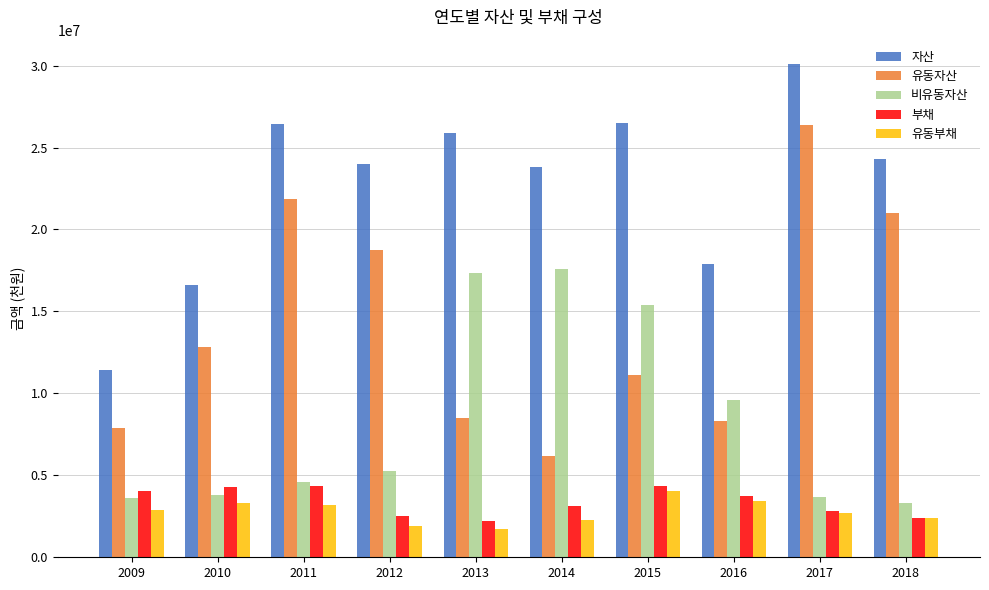

At which label is 비유동자산 closest to 10463745?

2016